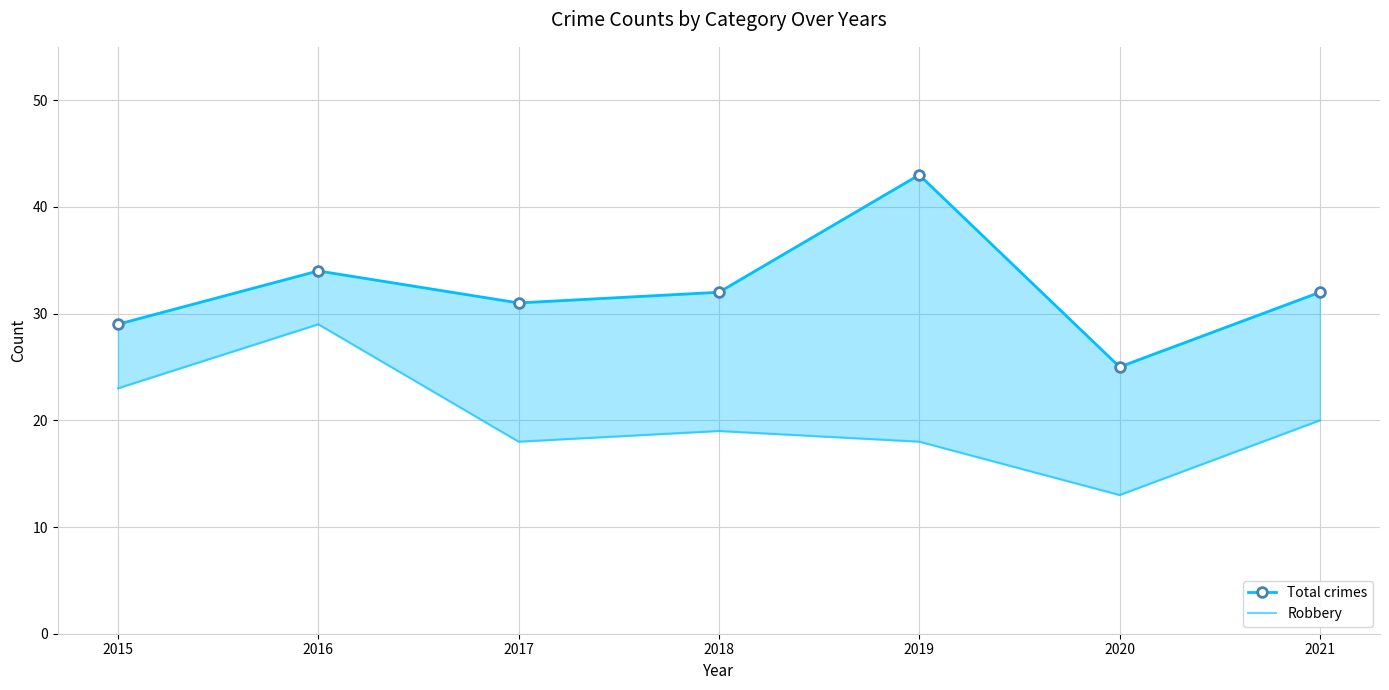

How many lines are shown in the chart?

2